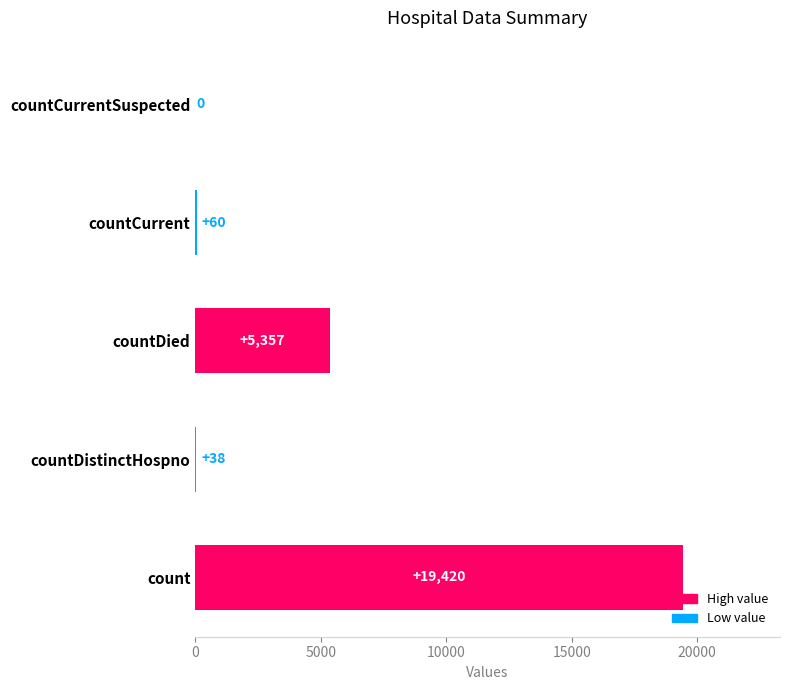

Count the number of categories in the chart.

5